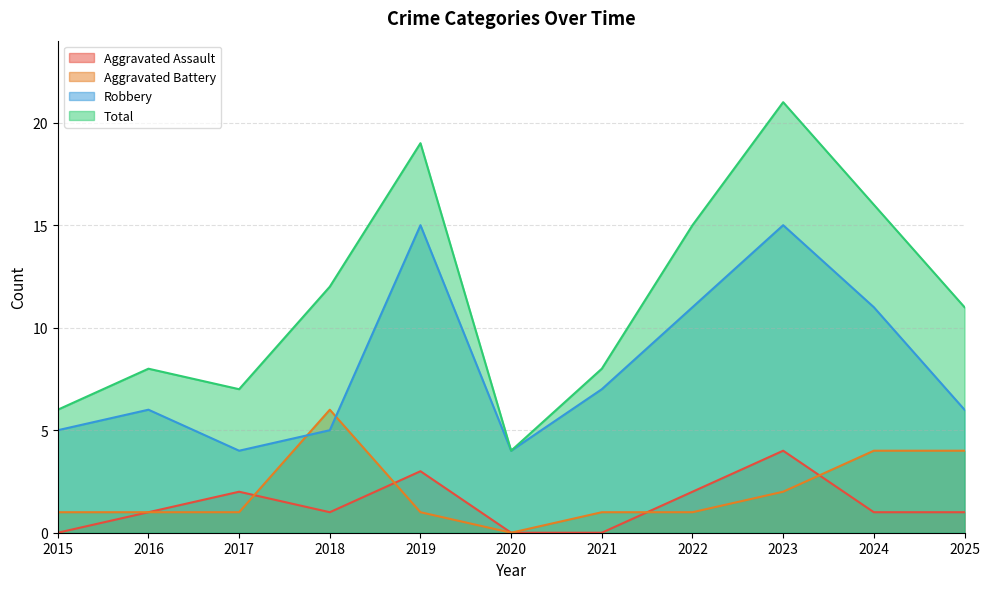

Reading right to left, list all the values displayed in this chart.

Aggravated Assault: 1	1	4	2	0	0	3	1	2	1	0
Aggravated Battery: 4	4	2	1	1	0	1	6	1	1	1
Robbery: 6	11	15	11	7	4	15	5	4	6	5
Total: 11	16	21	15	8	4	19	12	7	8	6